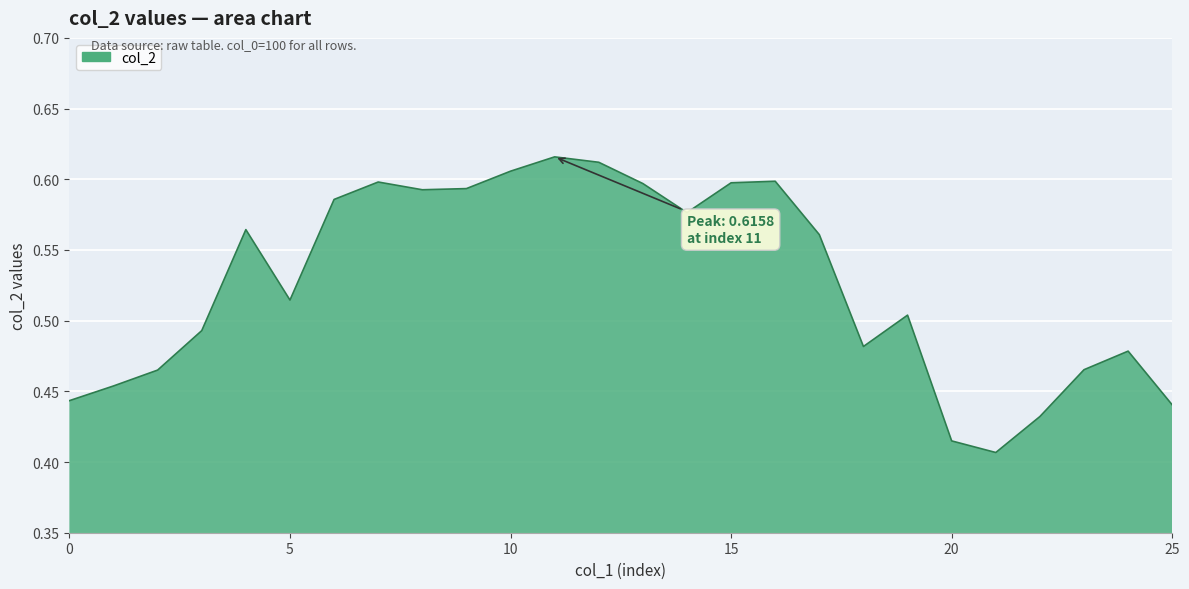

List the labels in order of value, largest first.

11, 12, 10, 16, 7, 15, 13, 9, 8, 6, 14, 4, 17, 5, 19, 3, 18, 24, 23, 2, 1, 0, 25, 22, 20, 21